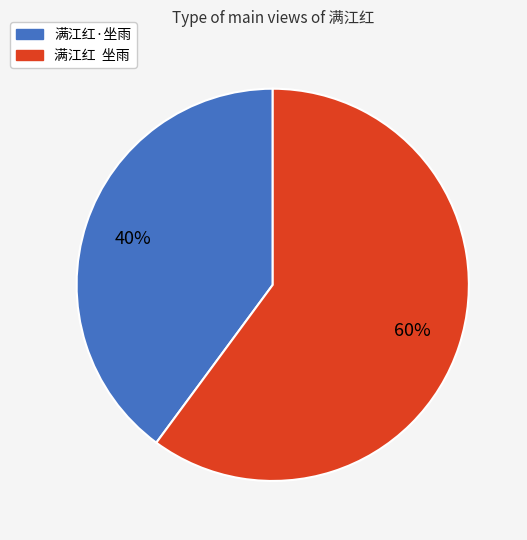

Which has a higher value, 满江红 坐雨 or 满江红·坐雨?

满江红 坐雨